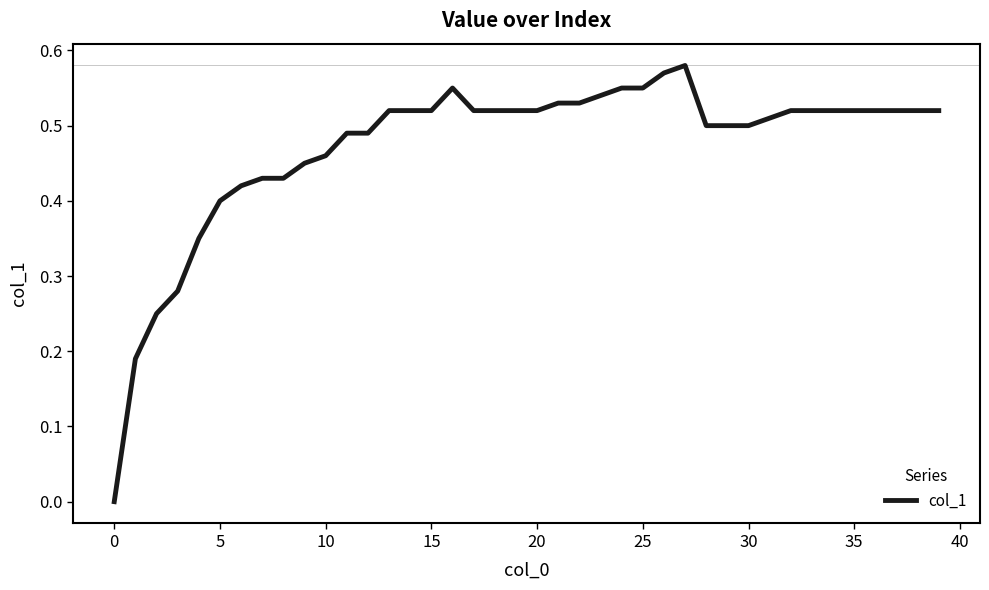

True or false: there are more than 2 points higher than both neighbors.

False